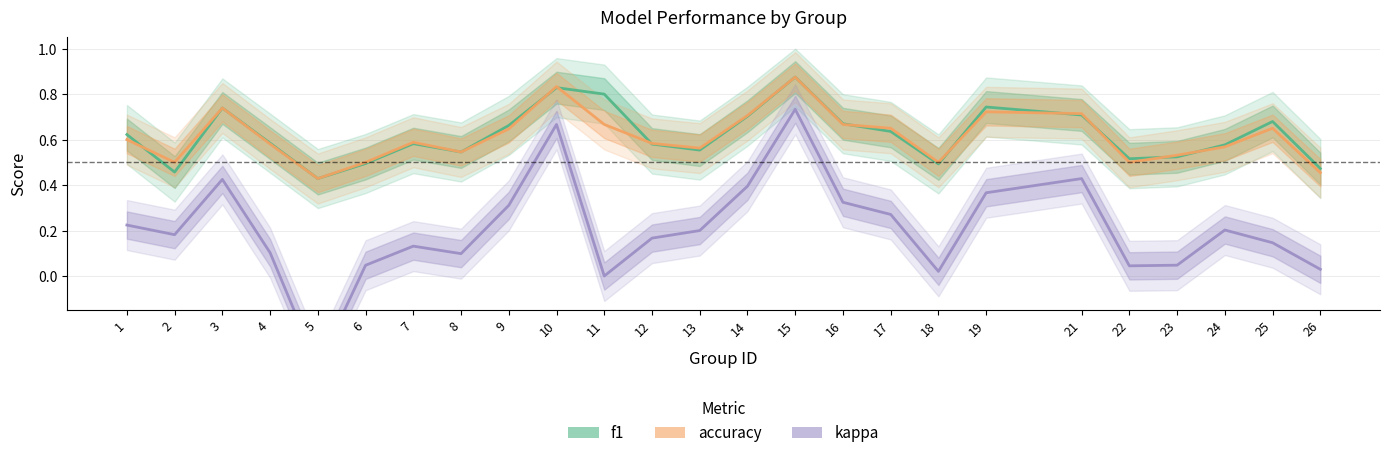

Which label corresponds to the largest value in the chart?

15